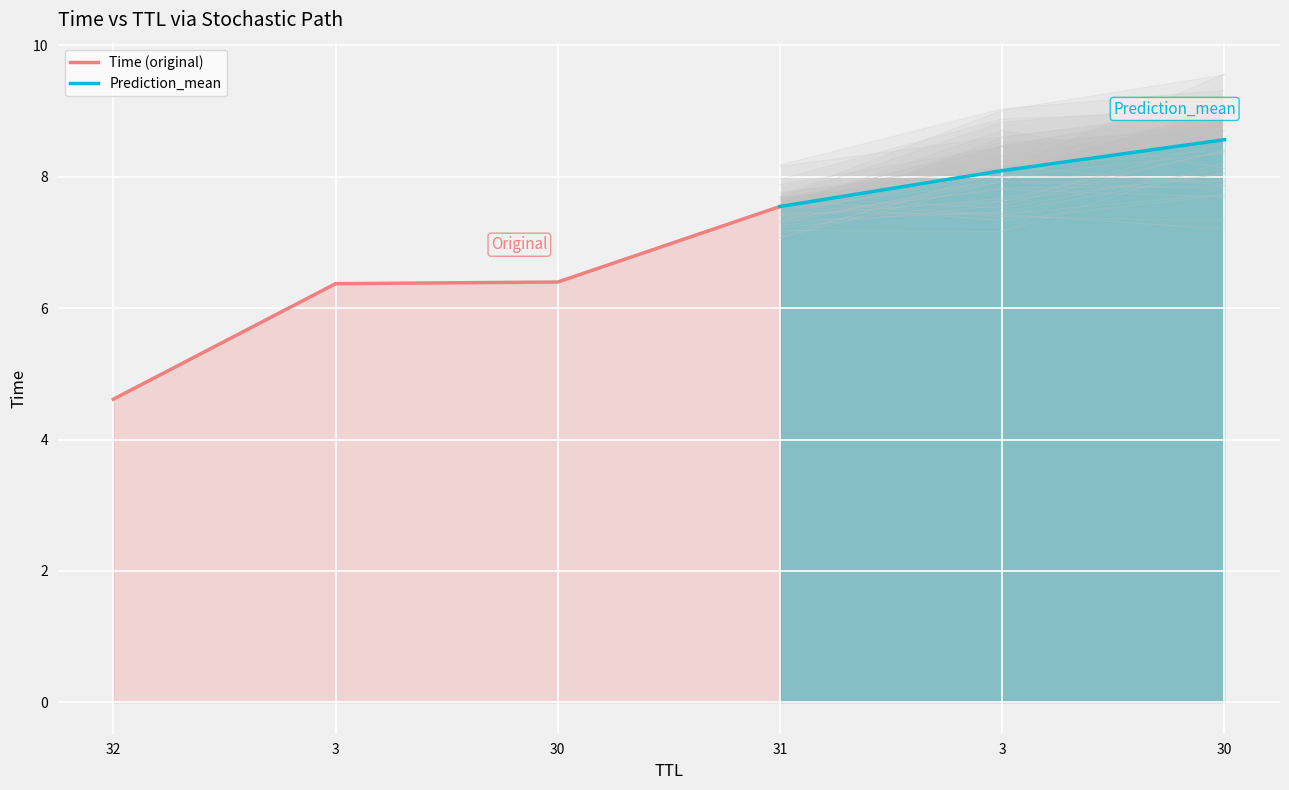

Reading left to right, what are all the values shown in this chart?

32=4.6	3=6.4	30=6.4	31=7.5	3=8.1	30=8.6